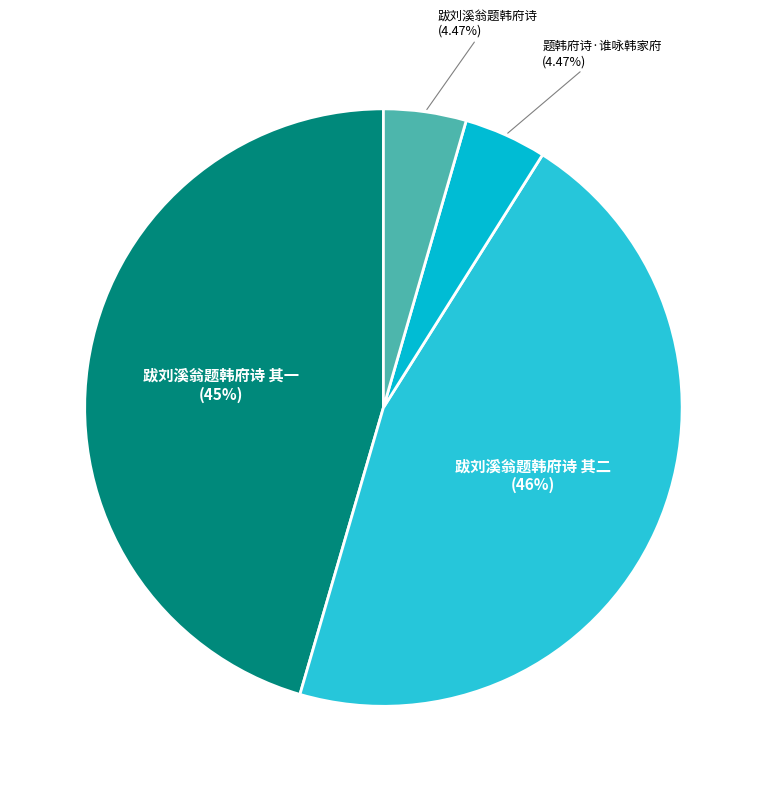

How many segments does this pie chart have?

4